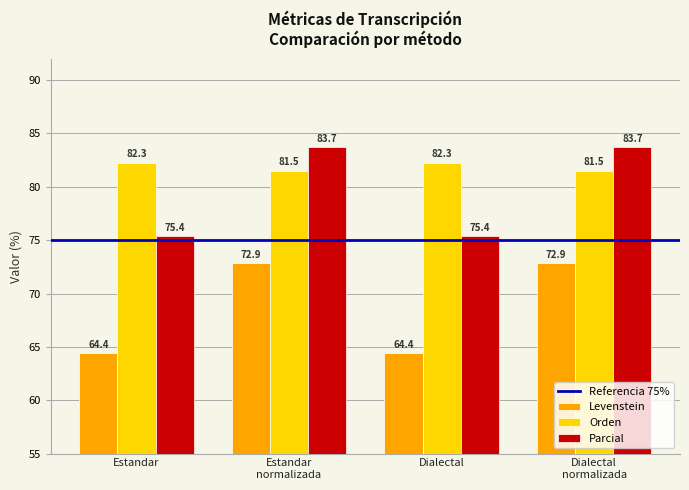

Reading left to right, extract all data points from this chart.

Levenstein: 64.4	72.9	64.4	72.9
Orden: 82.3	81.5	82.3	81.5
Parcial: 75.4	83.7	75.4	83.7